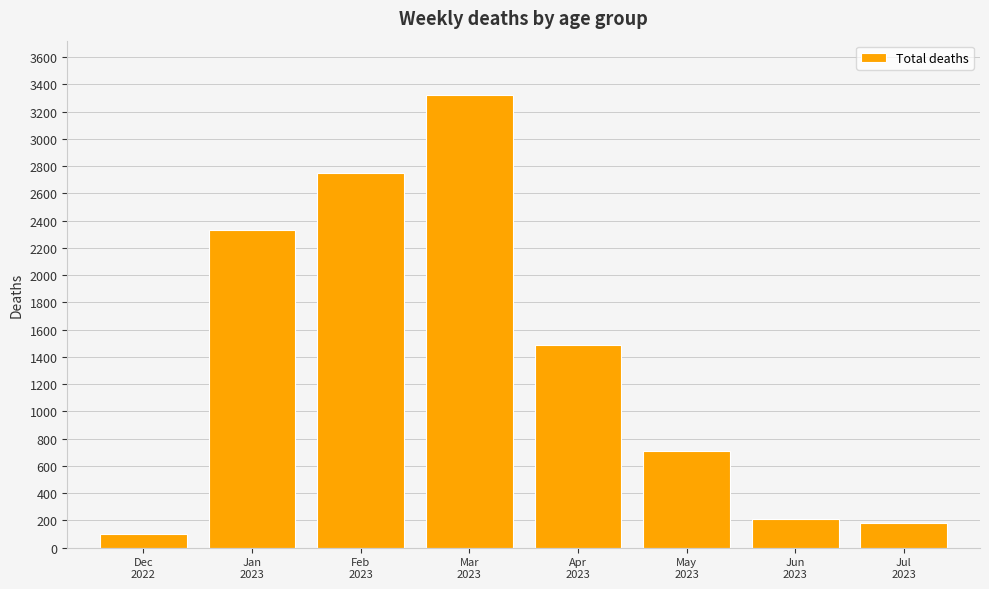

Where is the data nearest to the value 1713?

Apr
2023